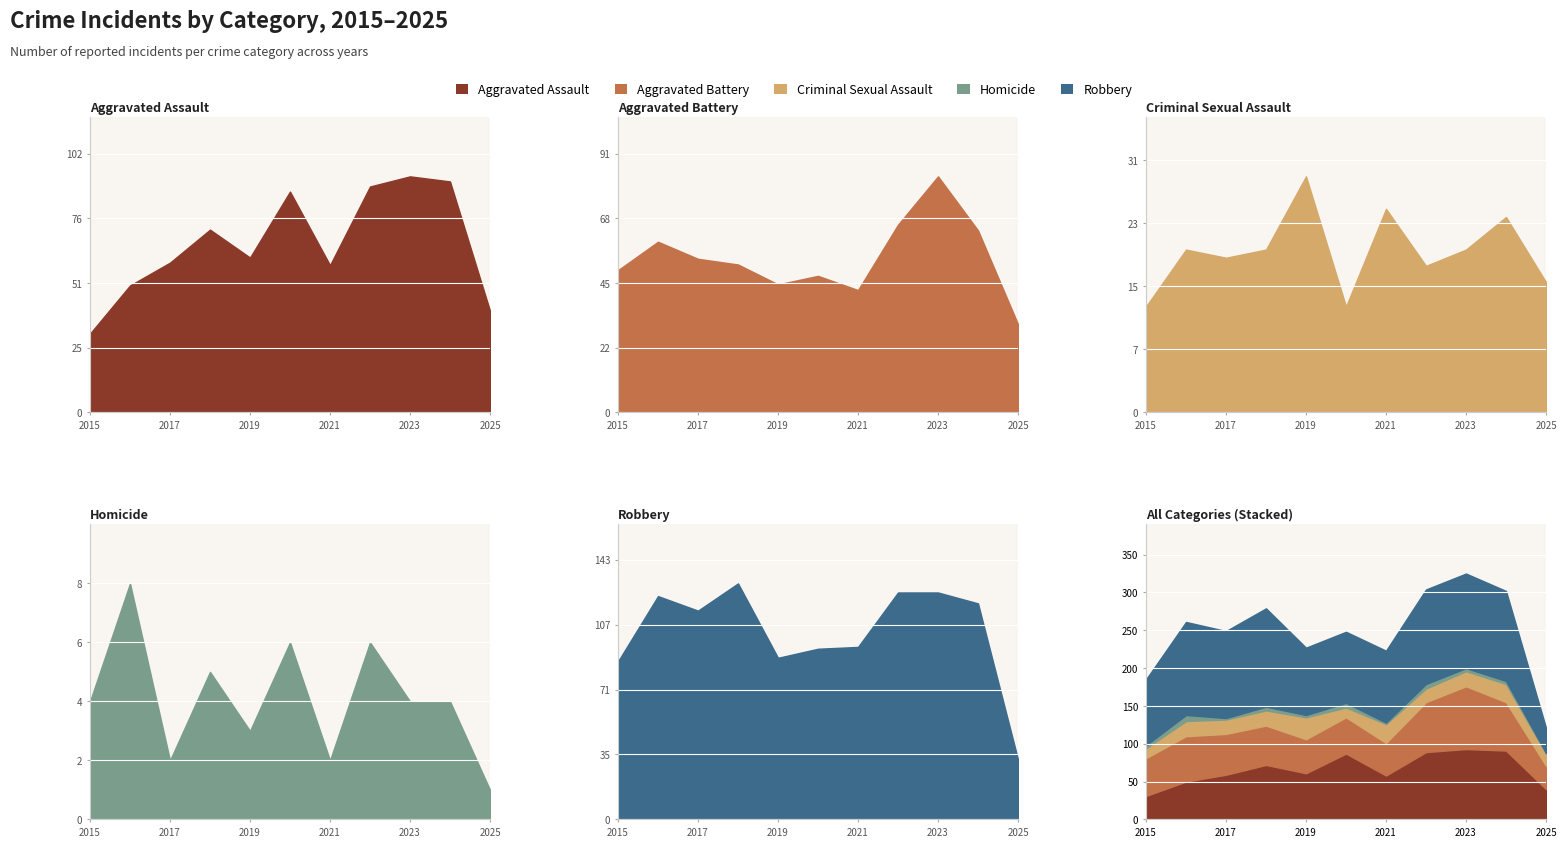

What is the sum of the Criminal Sexual Assault values at 2025 and 2024?

40